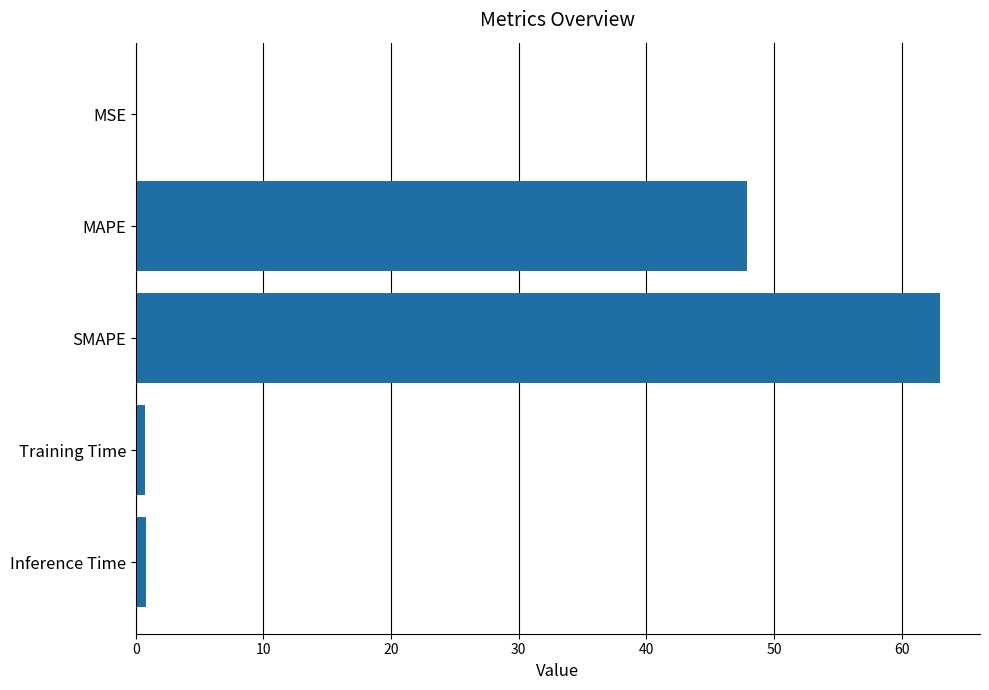

Between Training Time and SMAPE, which is larger?

SMAPE